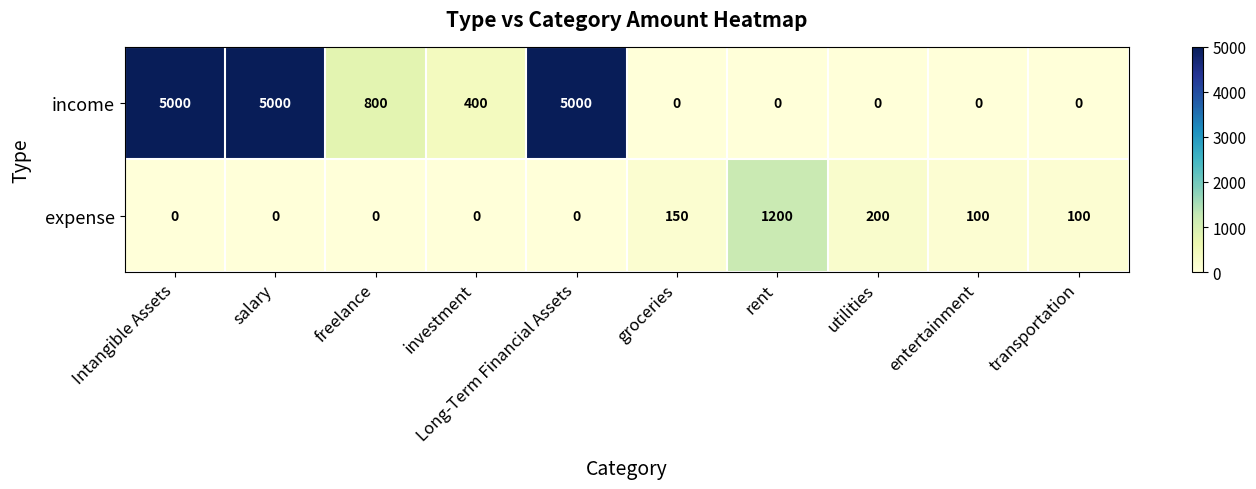

At which label is expense closest to 600?

utilities